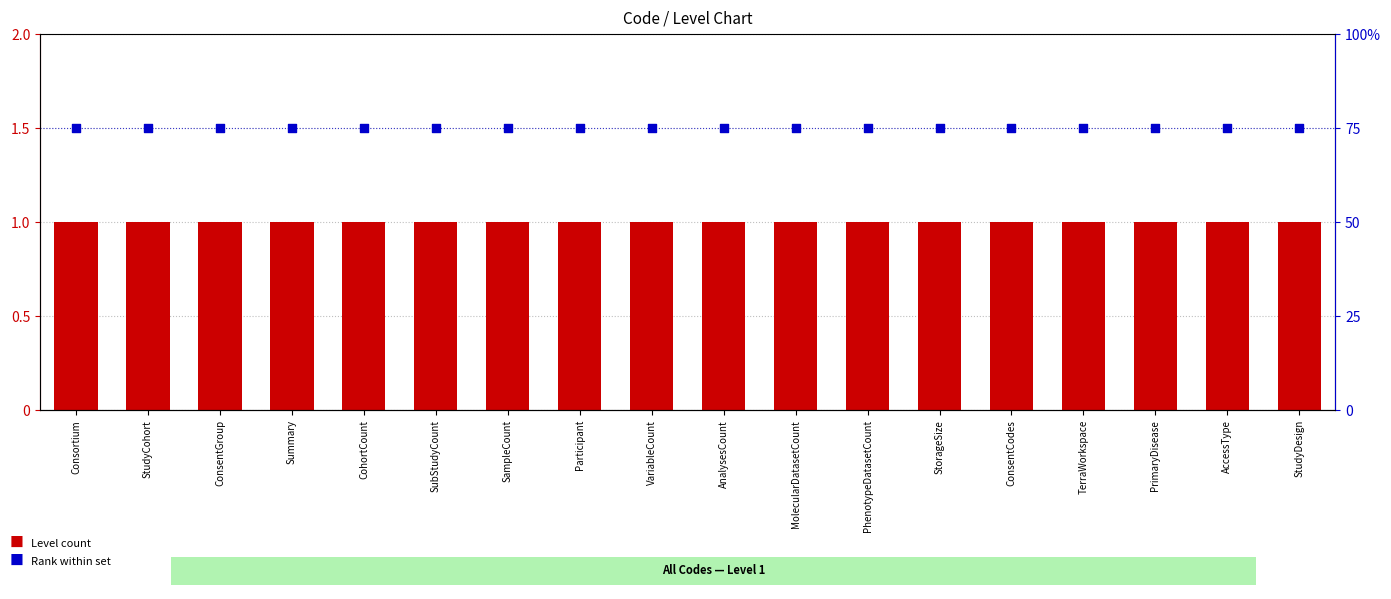

Which series has the largest total across all categories?

Code rank within set